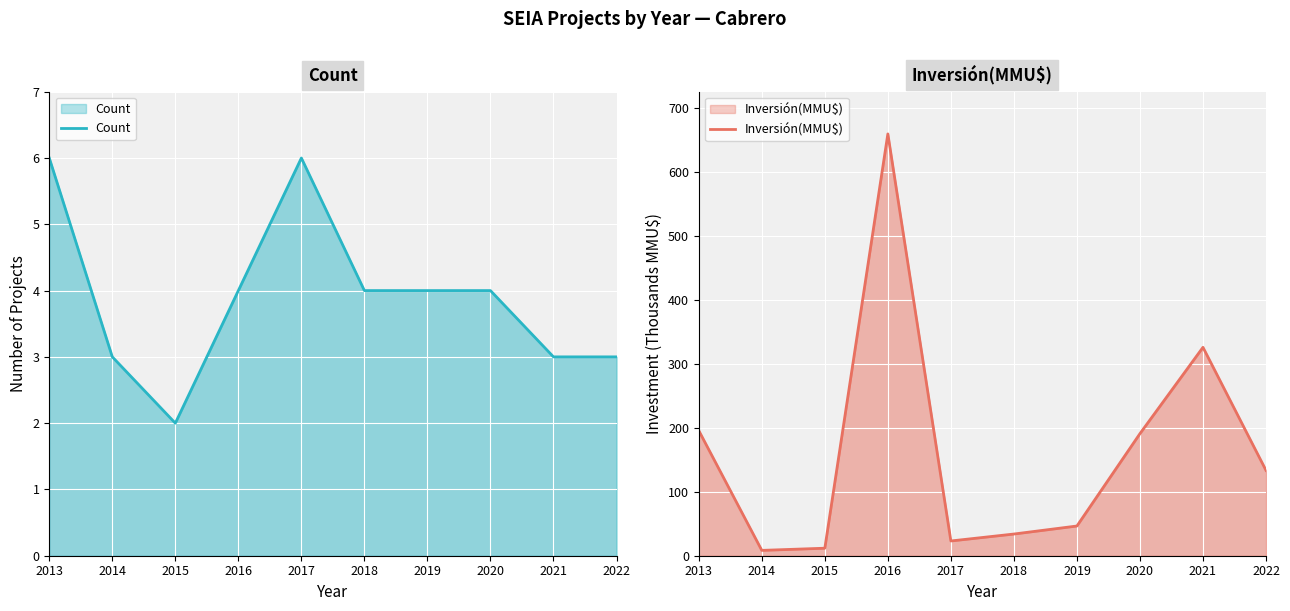

How many data points in Inversión(MMU$) are above 133?

5